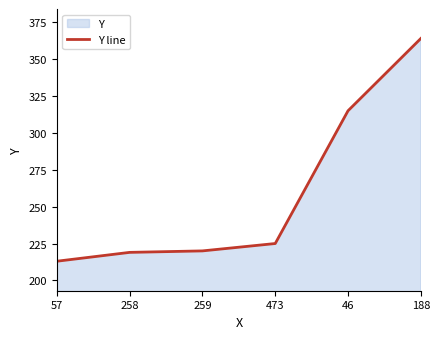

Rank the categories by value from lowest to highest.

57, 258, 259, 473, 46, 188